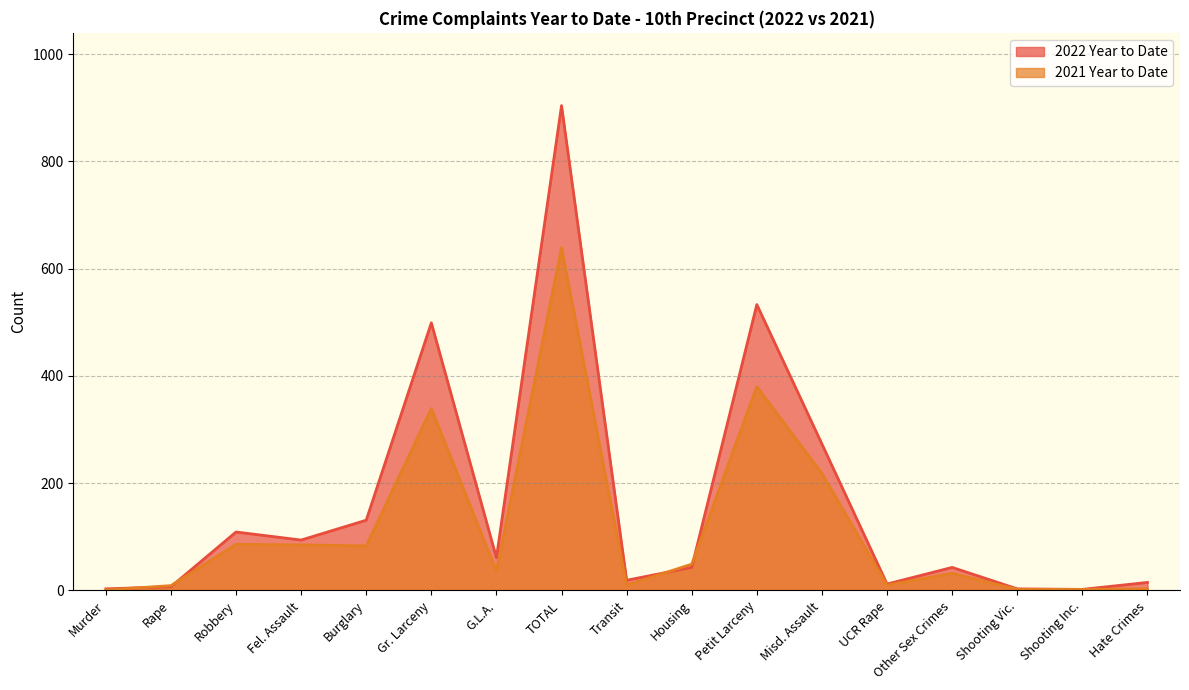

Between which two adjacent categories do 2021 Year to Date and 2022 Year to Date first intersect?

Murder and Rape